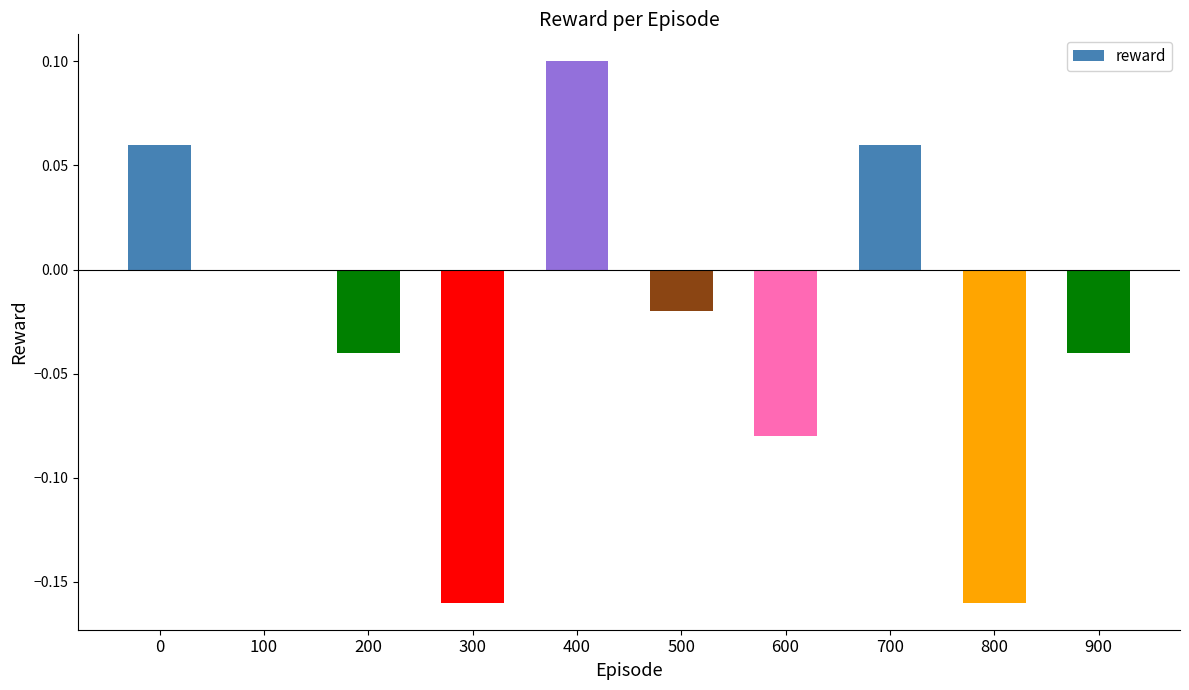

Which label corresponds to the largest value in the chart?

400